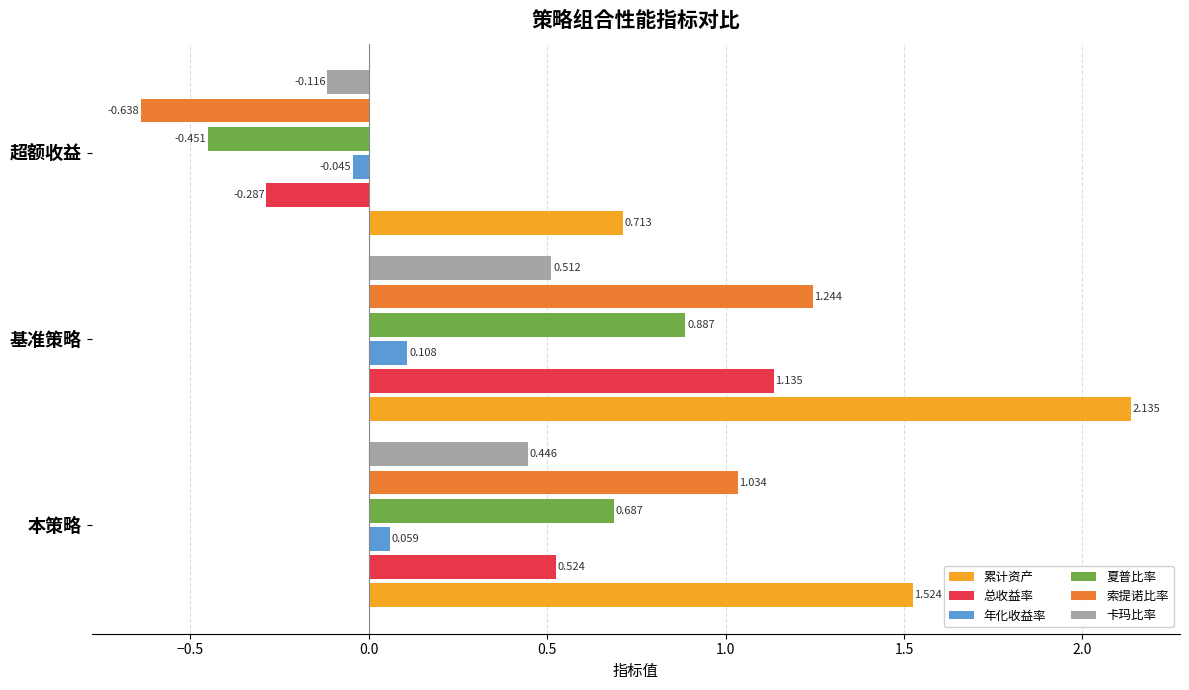

Which series has the widest spread of values?

索提诺比率